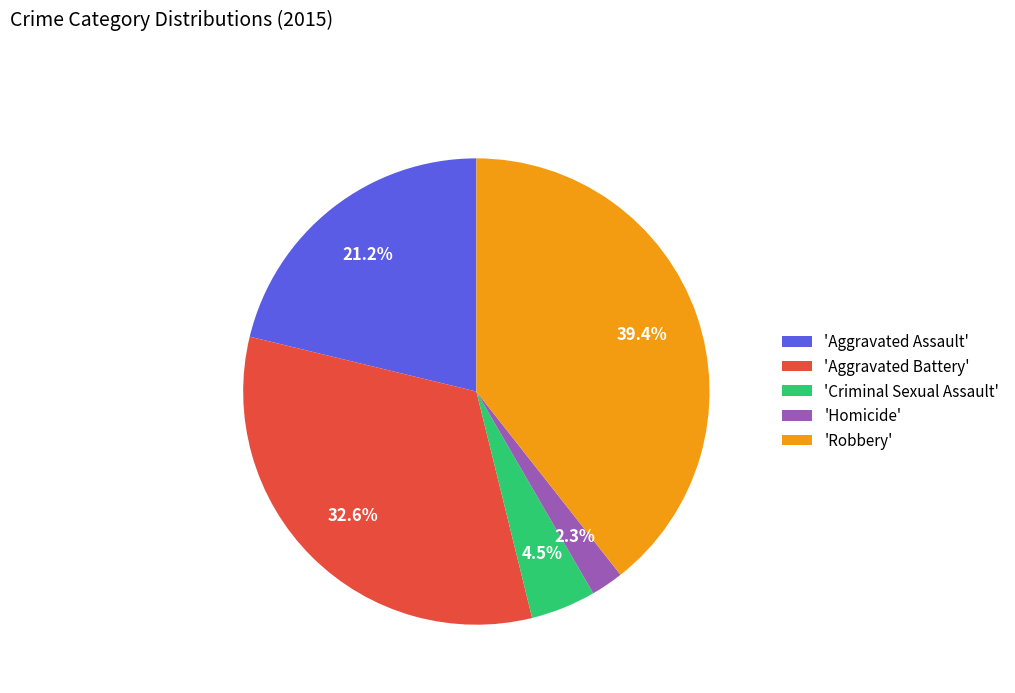

What is the ratio of the value at 'Aggravated Battery' to the value at 'Aggravated Assault'?

1.5